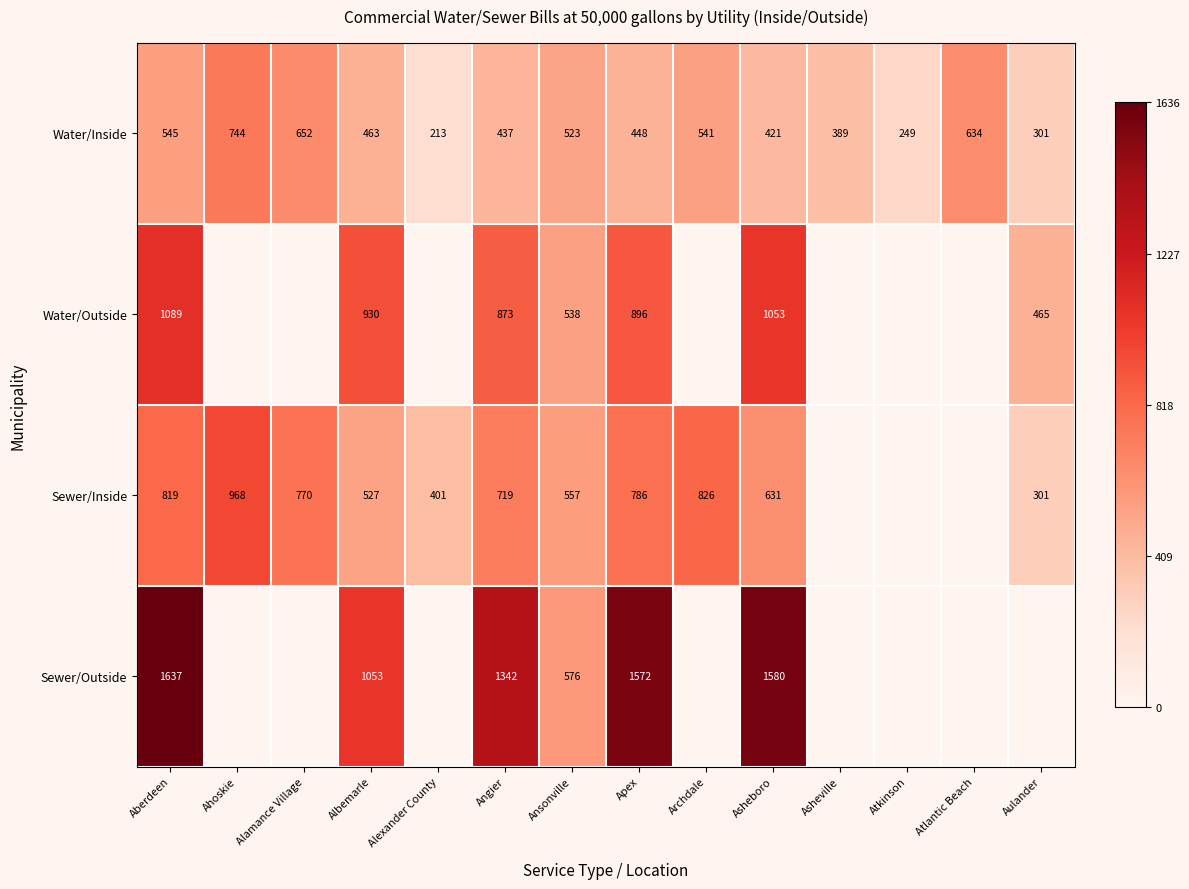

List the labels in order of Water/Inside value, largest first.

Ahoskie, Alamance Village, Atlantic Beach, Aberdeen, Archdale, Ansonville, Albemarle, Apex, Angier, Asheboro, Asheville, Aulander, Atkinson, Alexander County